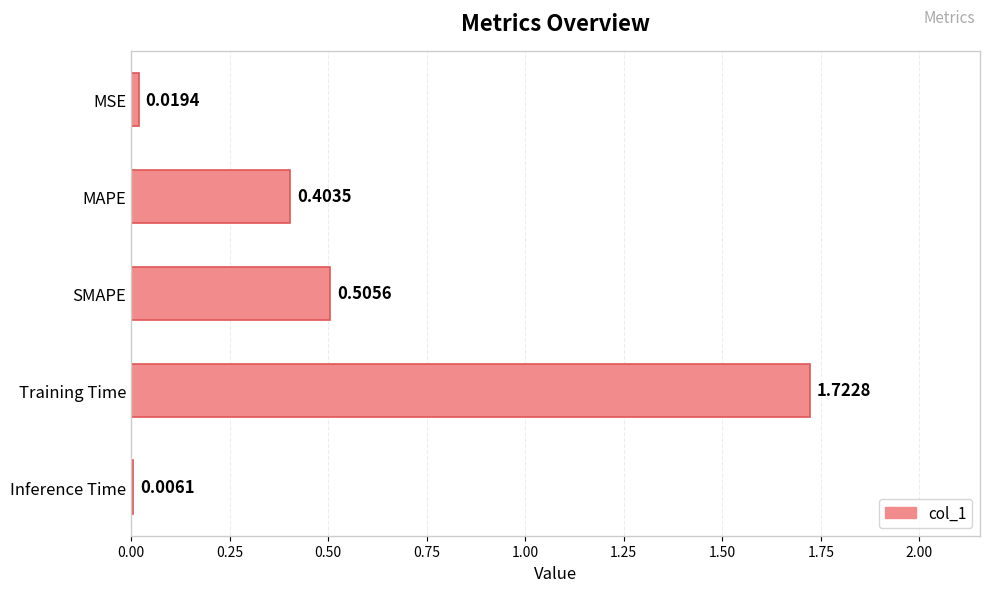

What is the change in value from MAPE to Inference Time?

-0.4